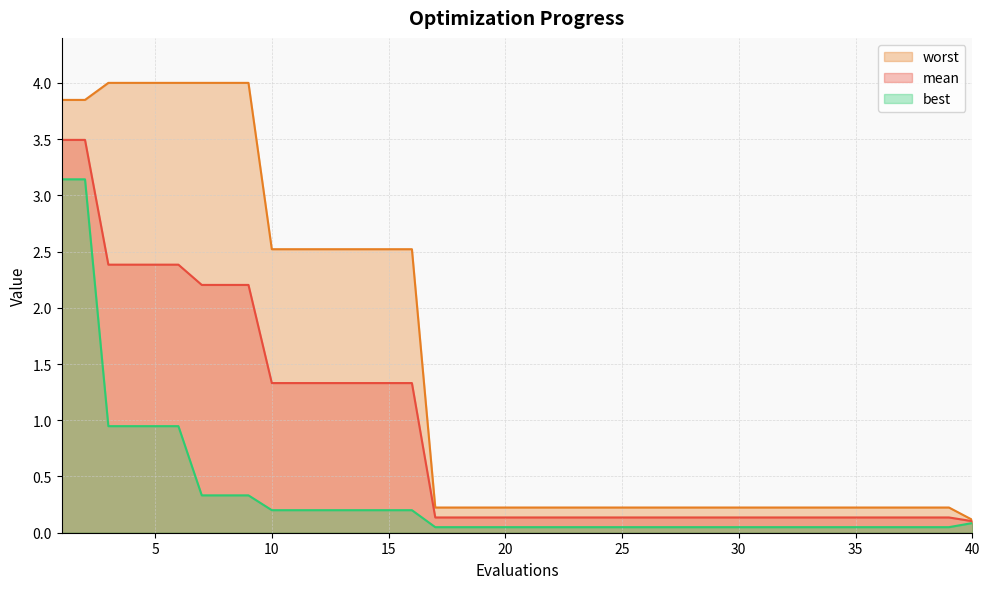

What is the highest value of the mean series?

3.5